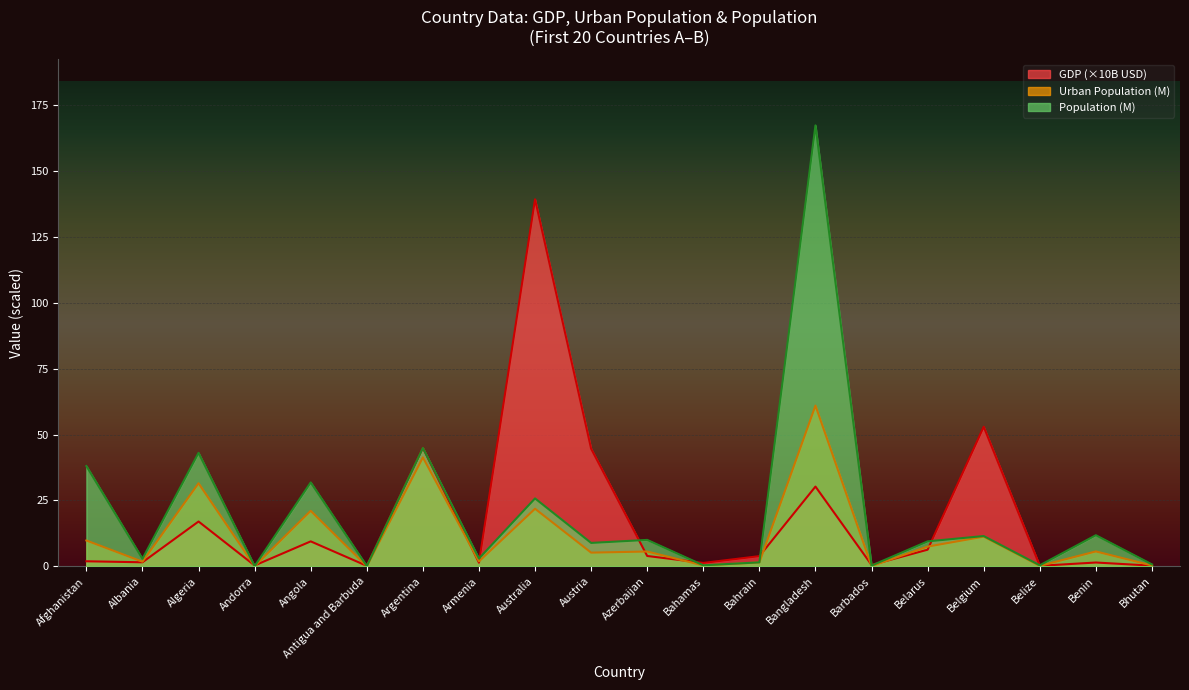

Reading left to right, extract all data points from this chart.

GDP: Afghanistan=1.9	Albania=1.5	Algeria=17.0	Andorra=0.3	Angola=9.5	Antigua and Barbuda=0.2	Argentina=45.0	Armenia=1.4	Australia=139.3	Austria=44.6	Azerbaijan=3.9	Bahamas=1.3	Bahrain=3.9	Bangladesh=30.3	Barbados=0.5	Belarus=6.3	Belgium=53.0	Belize=0.2	Benin=1.4	Bhutan=0.2
Urban_population: Afghanistan=9.8	Albania=1.7	Algeria=31.5	Andorra=0.1	Angola=21.1	Antigua and Barbuda=0.0	Argentina=41.3	Armenia=1.9	Australia=21.8	Austria=5.2	Azerbaijan=5.6	Bahamas=0.3	Bahrain=1.5	Bangladesh=61.0	Barbados=0.1	Belarus=7.5	Belgium=11.3	Belize=0.2	Benin=5.6	Bhutan=0.3
Population: Afghanistan=38.0	Albania=2.9	Algeria=43.1	Andorra=0.1	Angola=31.8	Antigua and Barbuda=0.1	Argentina=44.9	Armenia=3.0	Australia=25.8	Austria=8.9	Azerbaijan=10.0	Bahamas=0.4	Bahrain=1.5	Bangladesh=167.3	Barbados=0.3	Belarus=9.5	Belgium=11.5	Belize=0.4	Benin=11.8	Bhutan=0.7